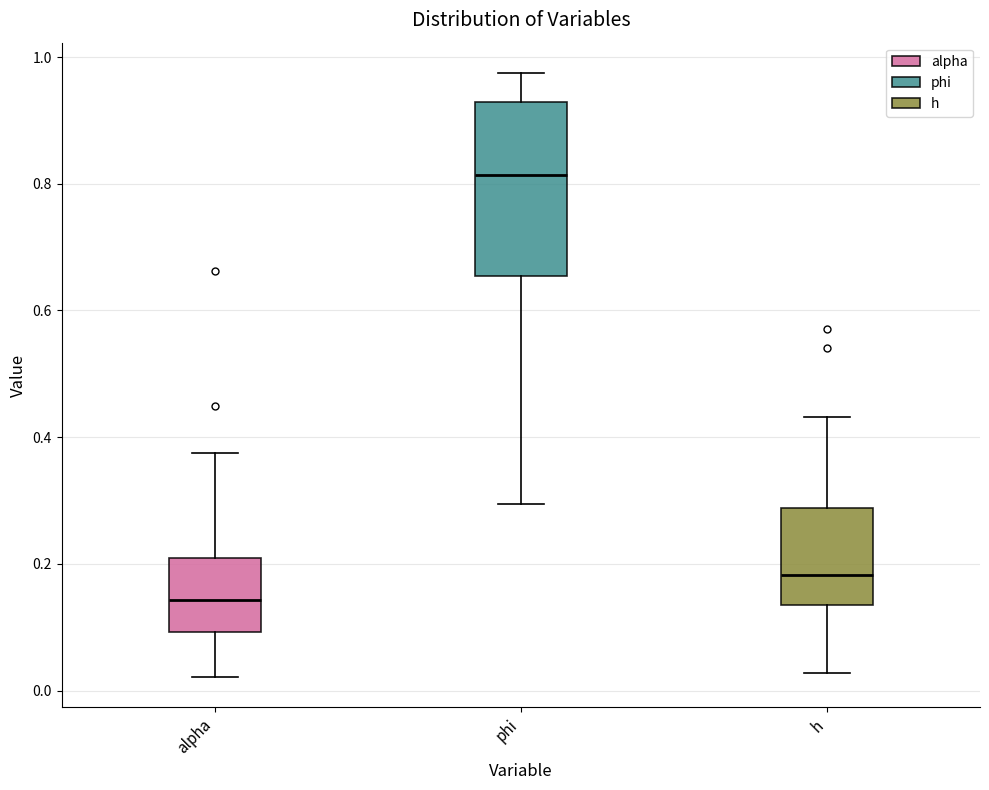

Which box is the tallest, from its lower edge to its upper edge?

phi